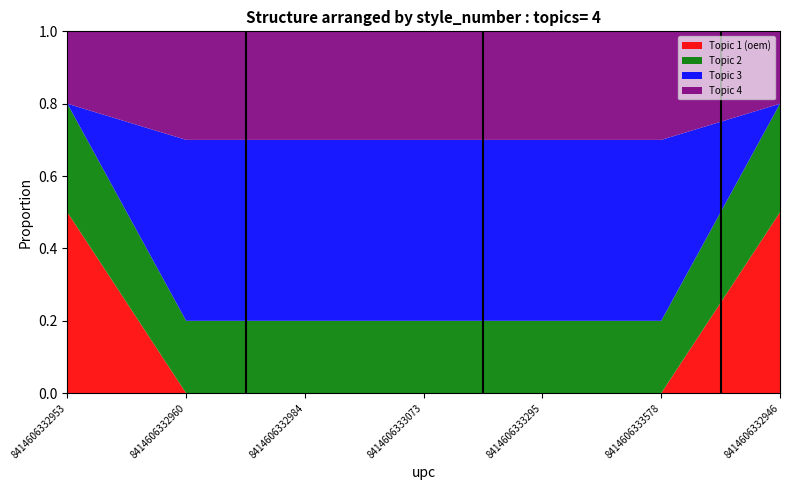

What is the difference between the maximum and second lowest values in the Topic 1 (oem) series?

0.5